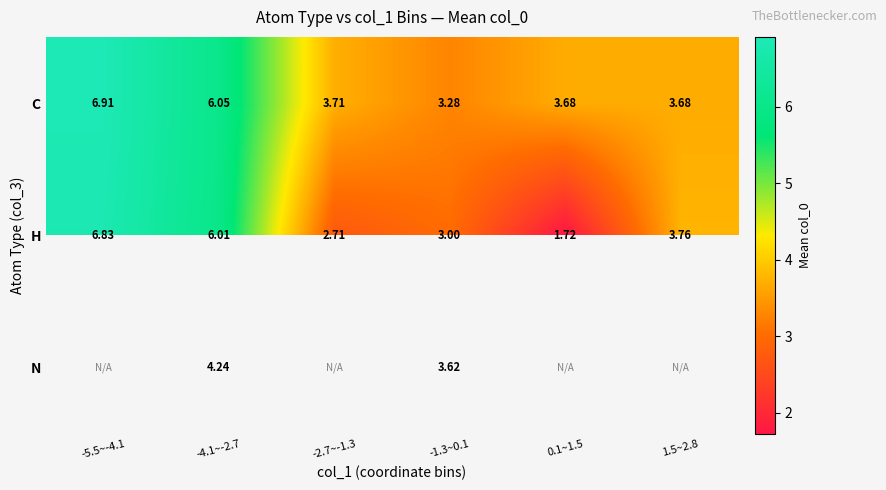

Which has a higher value, -1.3~0.1 or -5.5~-4.1?

-5.5~-4.1